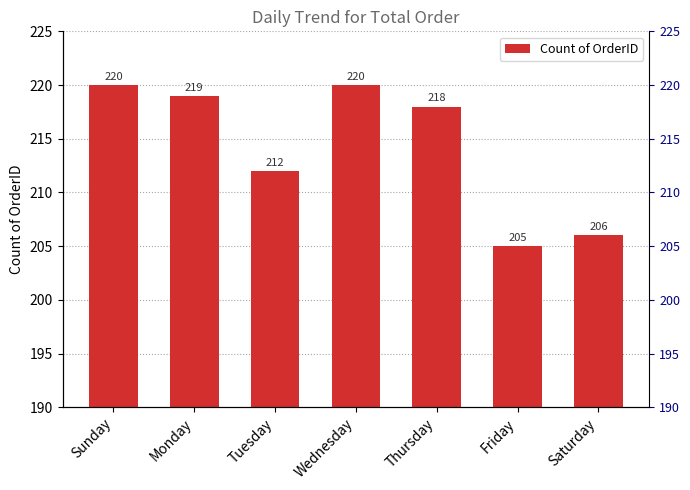

Rank the categories by value from highest to lowest.

Sunday, Wednesday, Monday, Thursday, Tuesday, Saturday, Friday